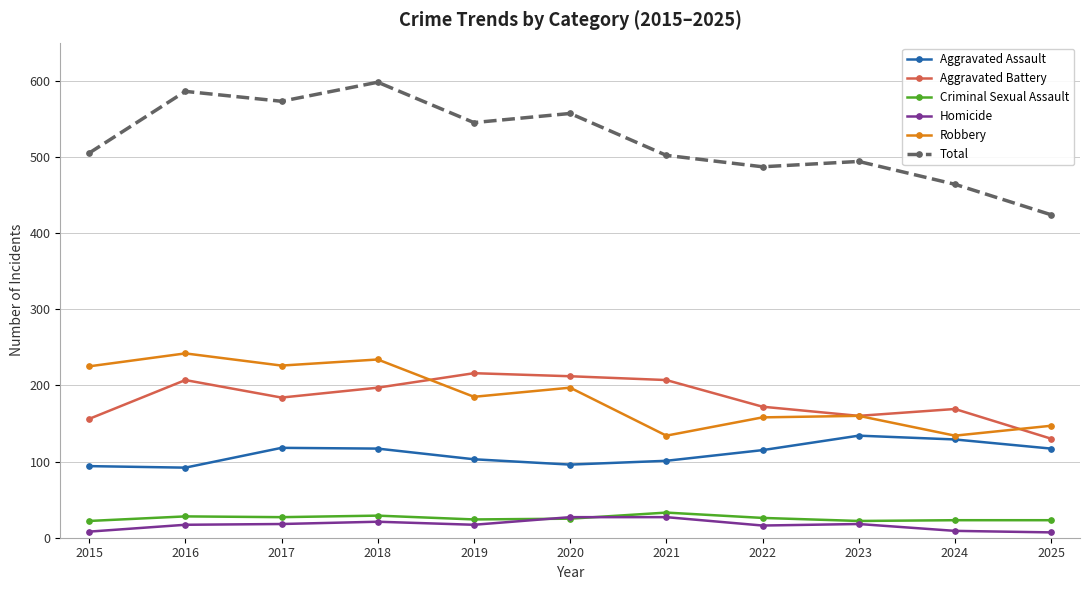

True or false: Total has a value of 727 at 2025.

False